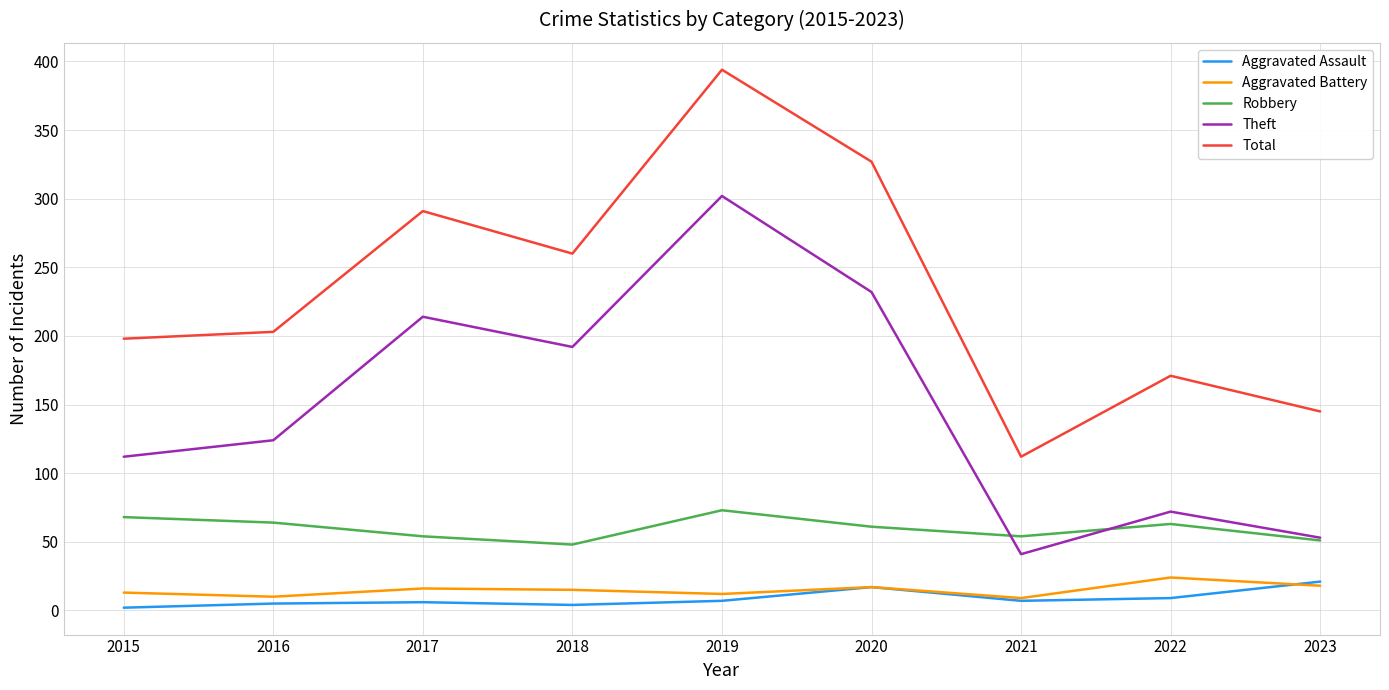

What is the difference between the second highest and minimum values in the Total series?

215